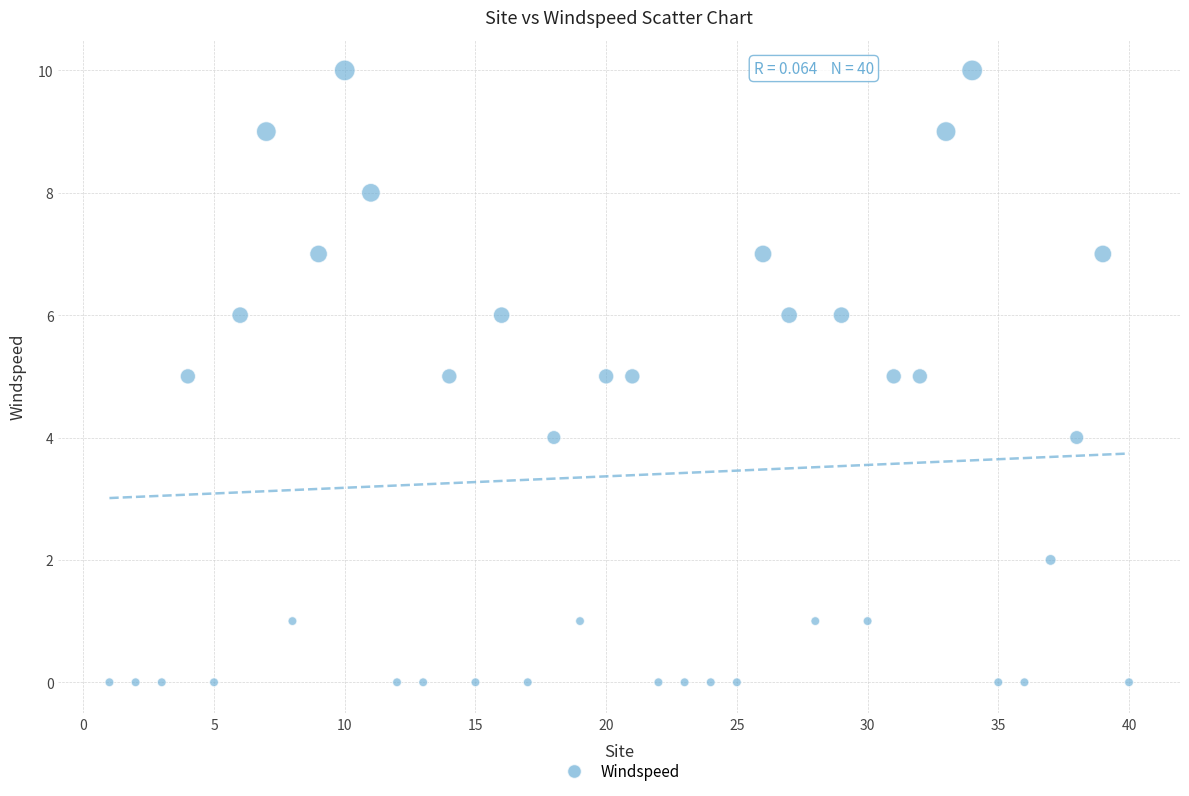

What is the range of X values (max minus min)?

39